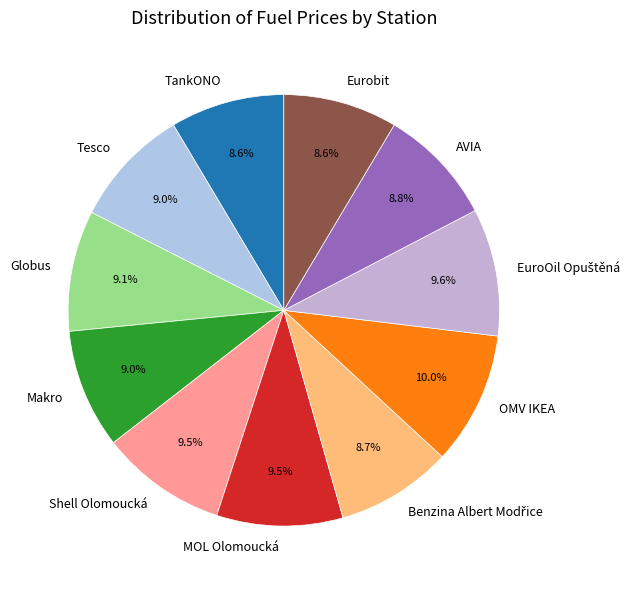

Which has a higher value, Shell Olomoucká or Makro?

Shell Olomoucká